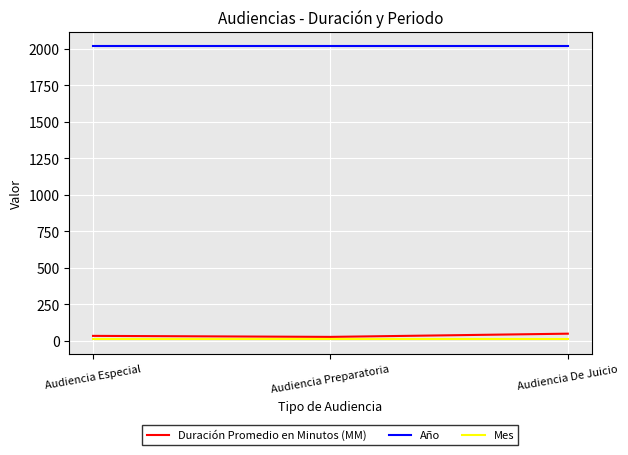

What is the maximum value shown in the chart?

2018